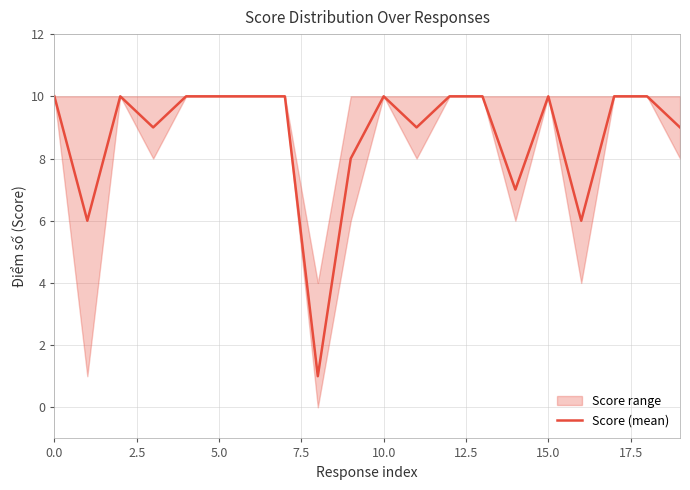

Count the values in the range 9 to 10.

15